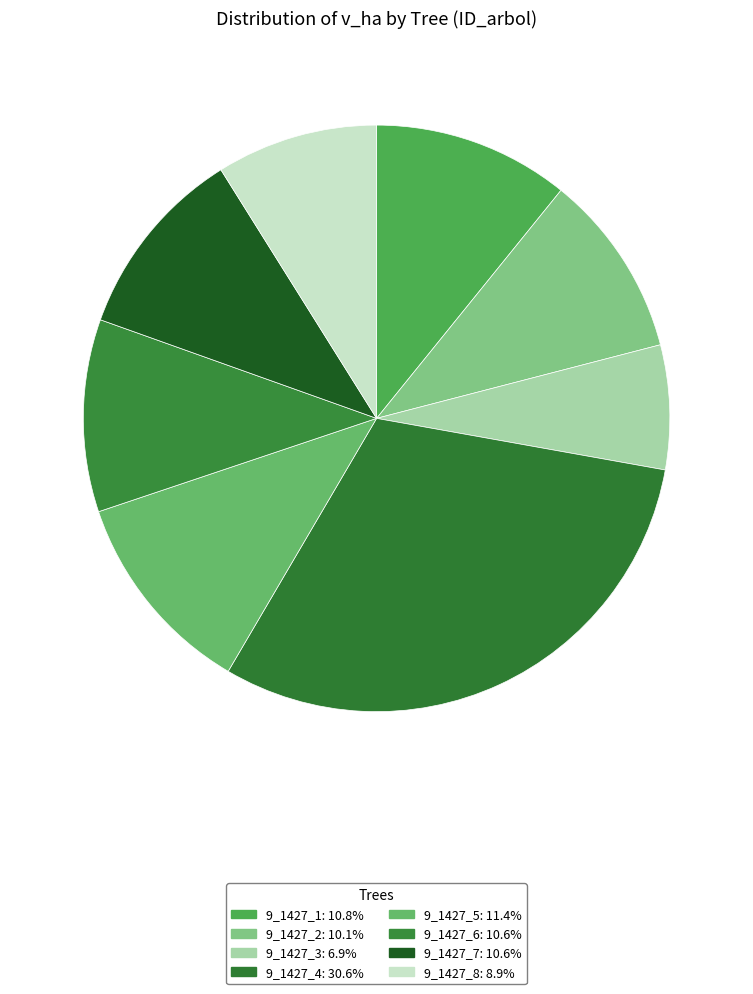

To the nearest percent, what portion does 9_1427_2 represent?

10%